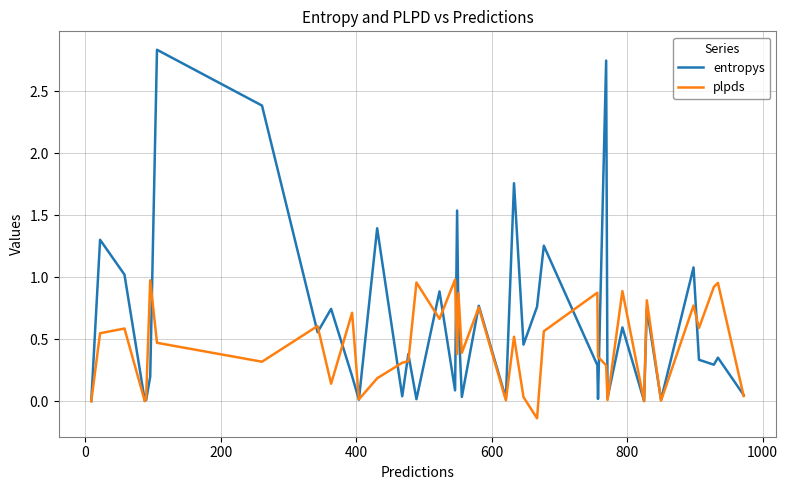

Rank the series by their maximum value, from highest to lowest.

entropys, plpds